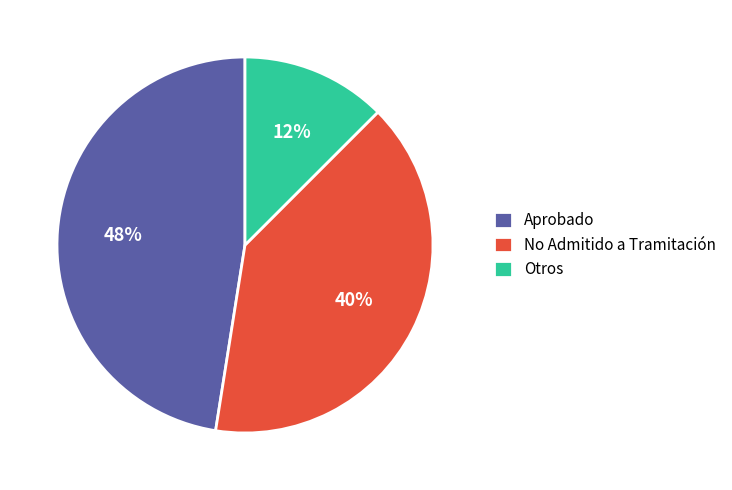

True or false: No Admitido a Tramitación accounts for 40% of the total.

True